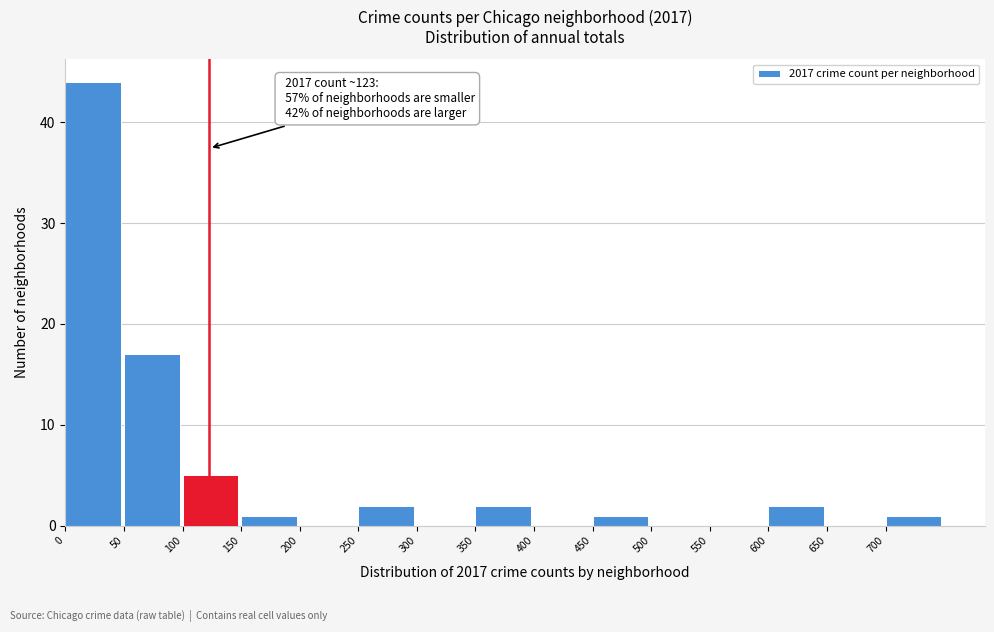

Over which range of the x-axis is the bar tallest?

0 to 50